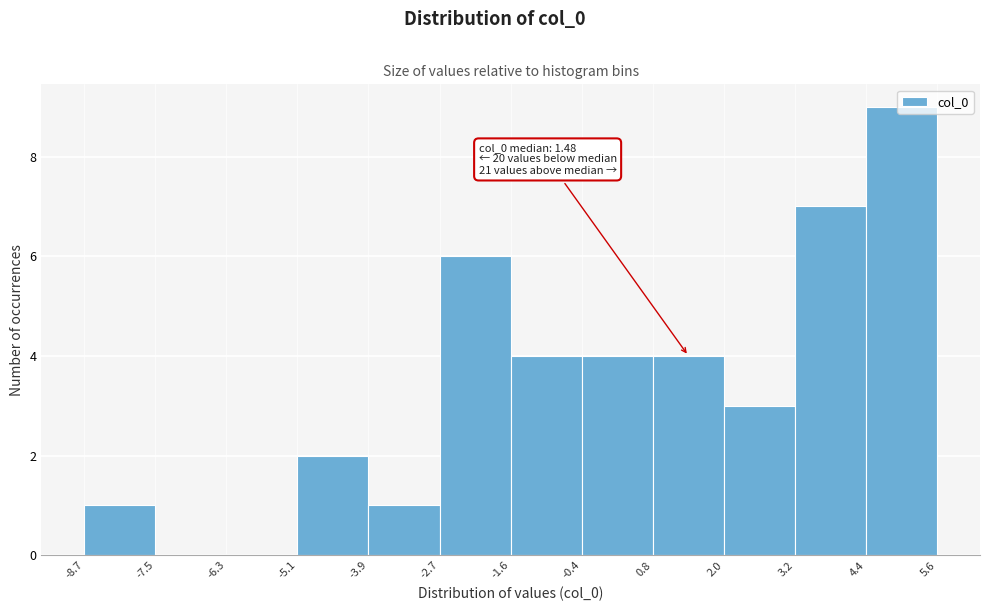

Which range on the x-axis has the tallest bar?

4.4 to 5.6